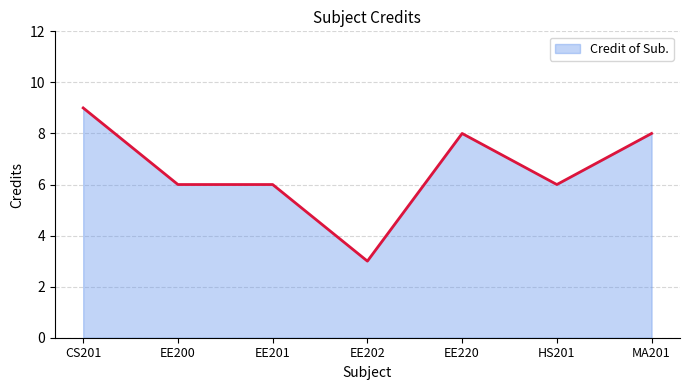

The value at EE220 is 8. True or false?

True